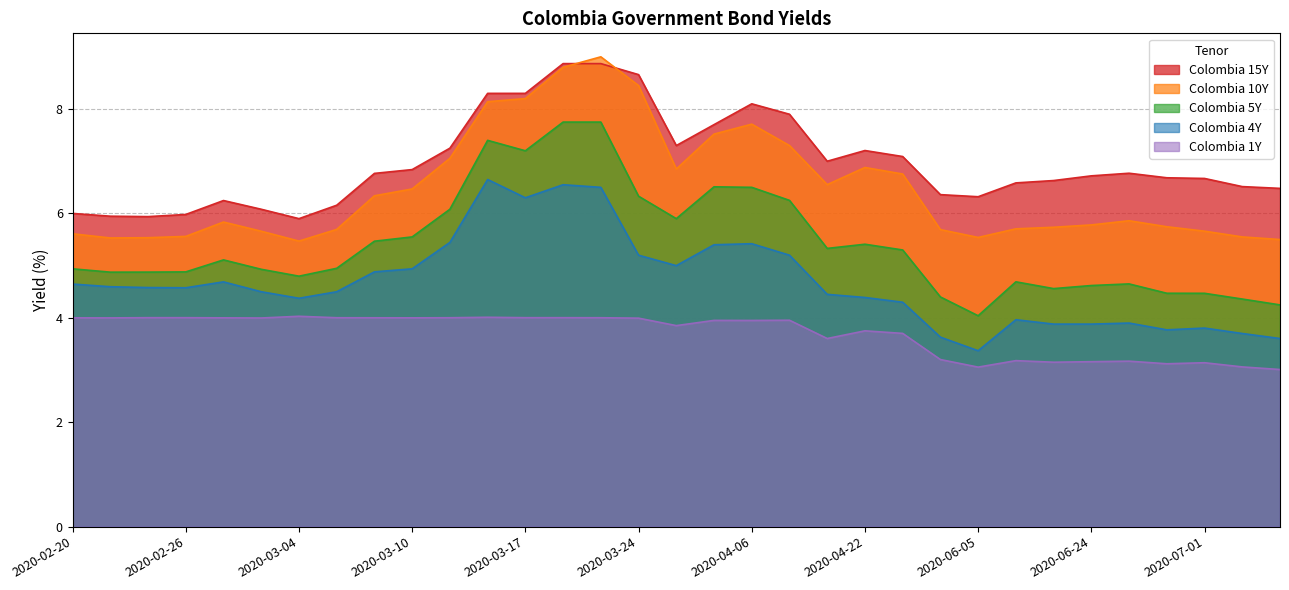

Which category has the highest value in the Colombia 10Y series?

2020-03-19